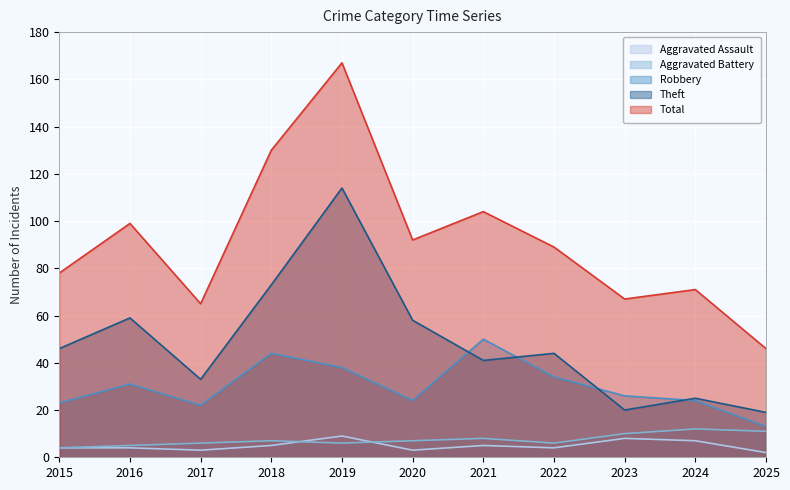

How many values in the Aggravated Assault series exceed 4?

5